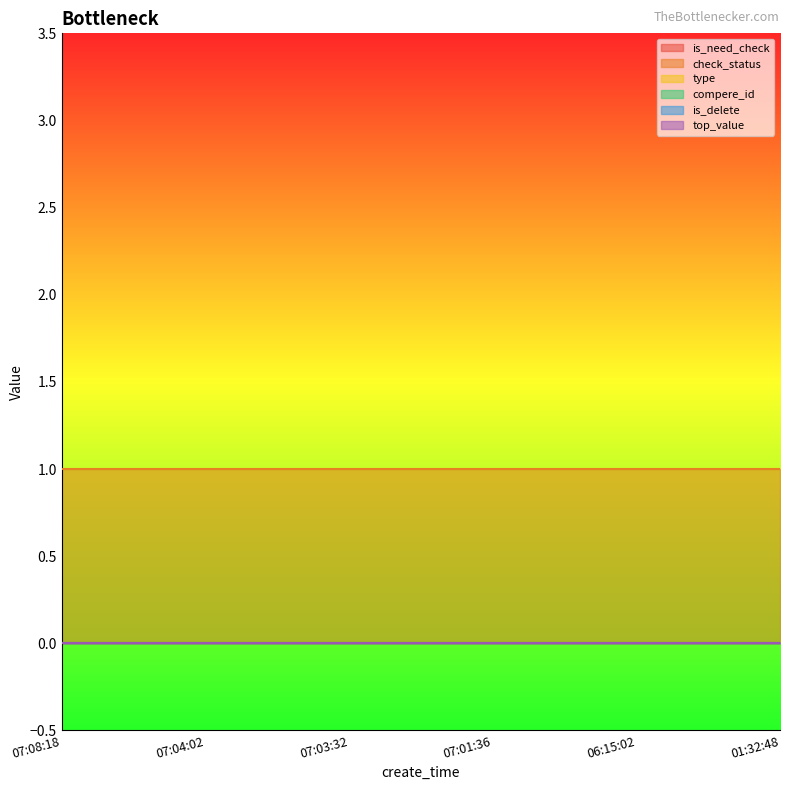

Reading left to right, what are all the values shown in this chart?

is_need_check: 07:08:18=0	07:04:02=0	07:03:32=0	07:01:36=0	06:15:02=0	01:32:48=0
check_status: 07:08:18=1	07:04:02=1	07:03:32=1	07:01:36=1	06:15:02=1	01:32:48=1
type: 07:08:18=0	07:04:02=0	07:03:32=0	07:01:36=0	06:15:02=0	01:32:48=0
compere_id: 07:08:18=0	07:04:02=0	07:03:32=0	07:01:36=0	06:15:02=0	01:32:48=0
is_delete: 07:08:18=0	07:04:02=0	07:03:32=0	07:01:36=0	06:15:02=0	01:32:48=0
top_value: 07:08:18=0	07:04:02=0	07:03:32=0	07:01:36=0	06:15:02=0	01:32:48=0